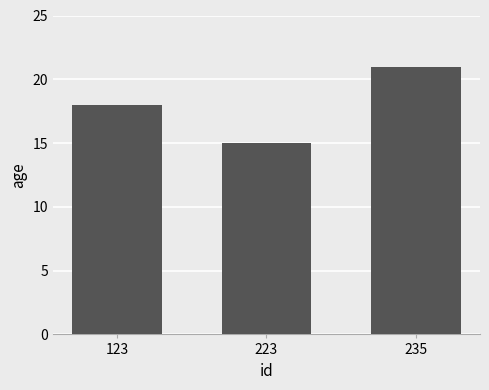

What is the value of the 3rd bar from the left?

21